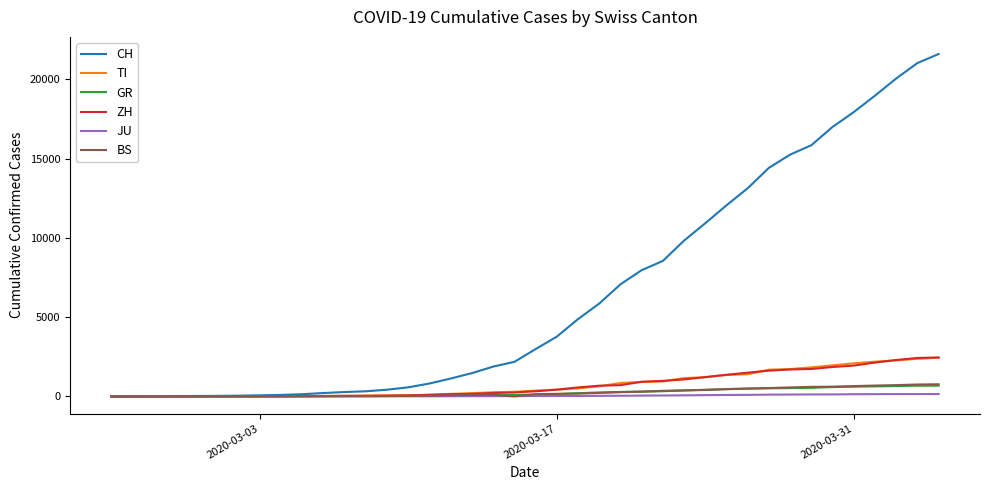

Which series has the largest total across all categories?

CH